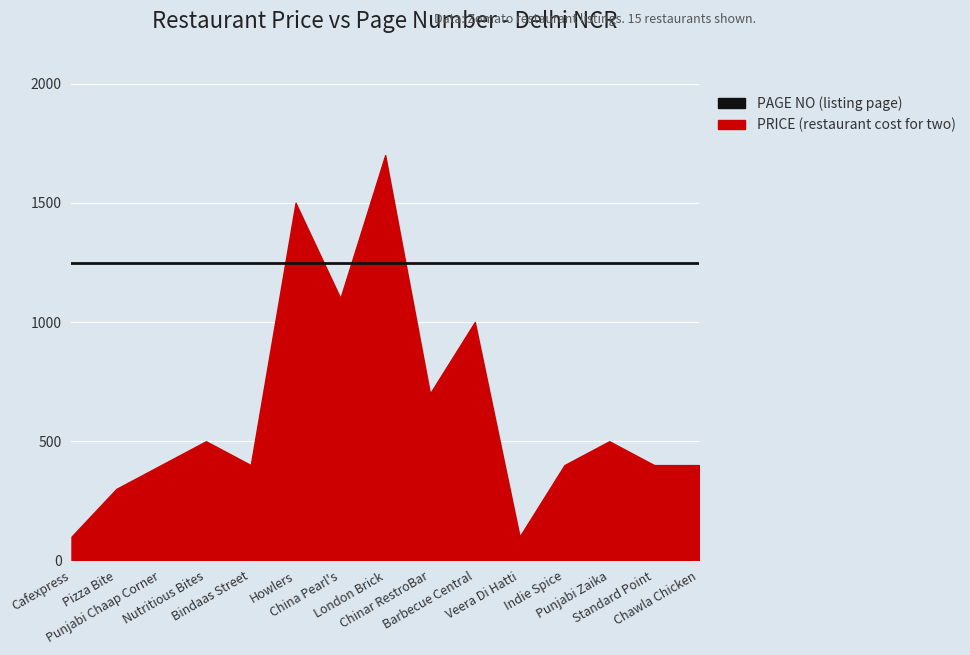

Is it true that PRICE equals 700 at Chinar RestroBar?

True